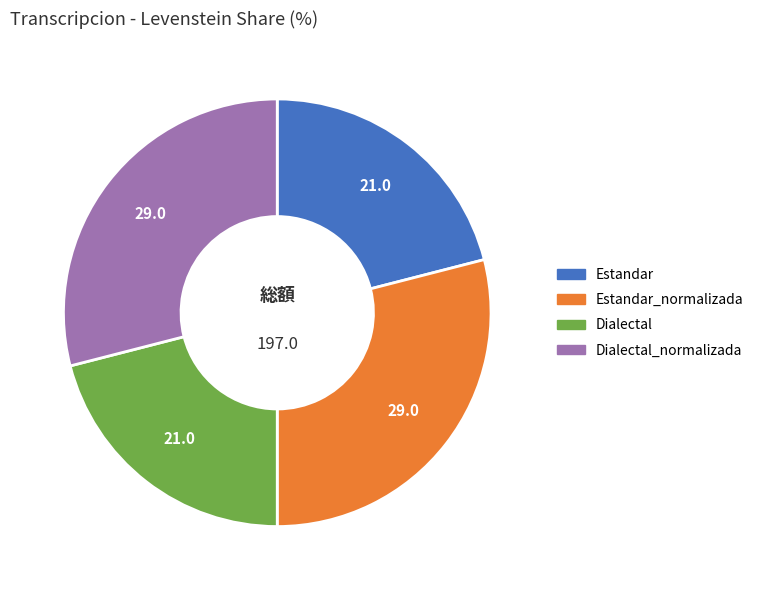

Is there a majority slice in this chart?

No